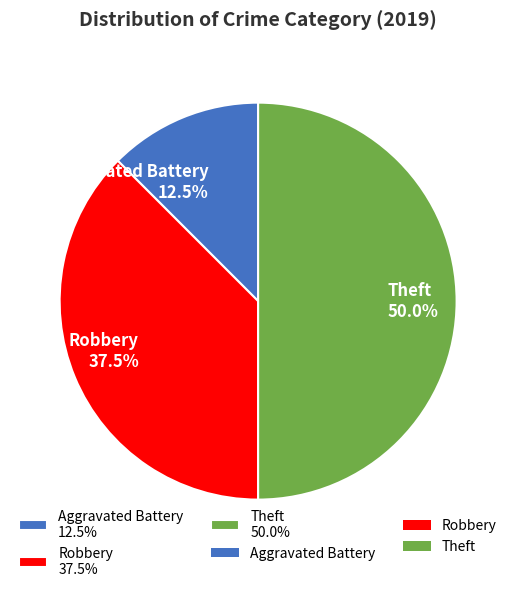

What is the ratio of the value at Robbery 37.5% to the value at Aggravated Battery 12.5%?

3.0